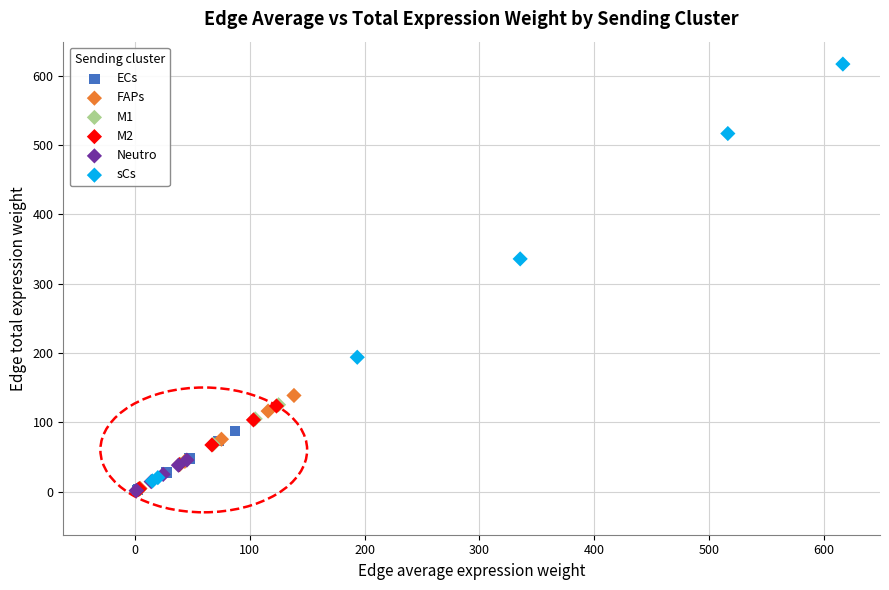

Which series has the widest spread of Y values?

sCs